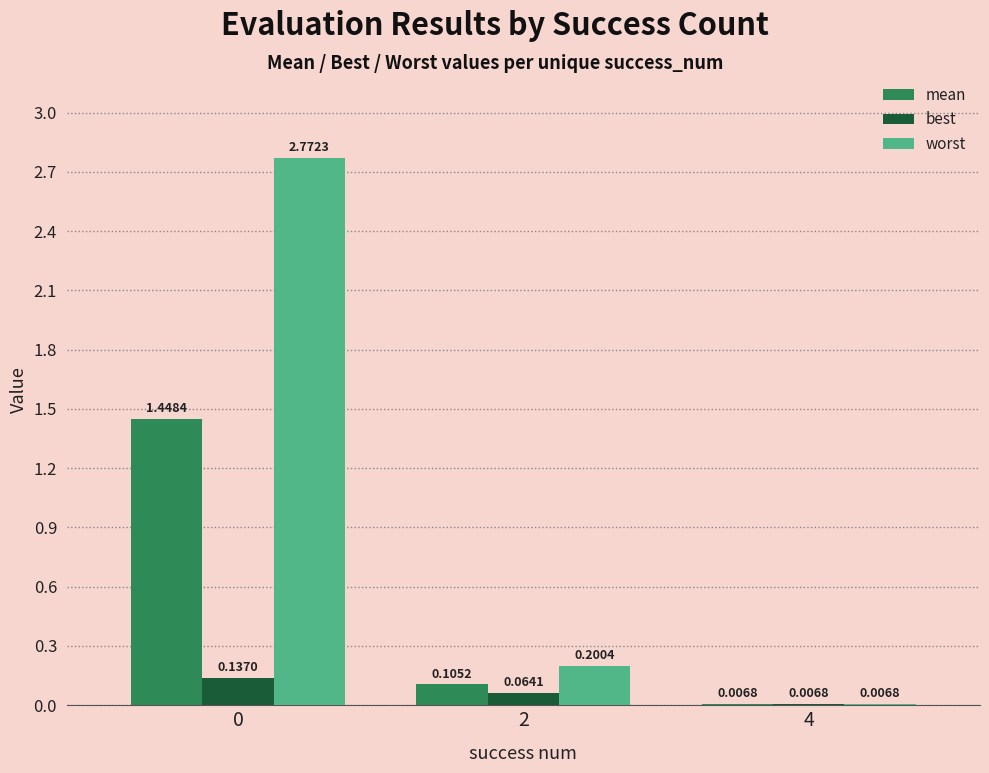

Which series changed the most between 0 and 2?

worst